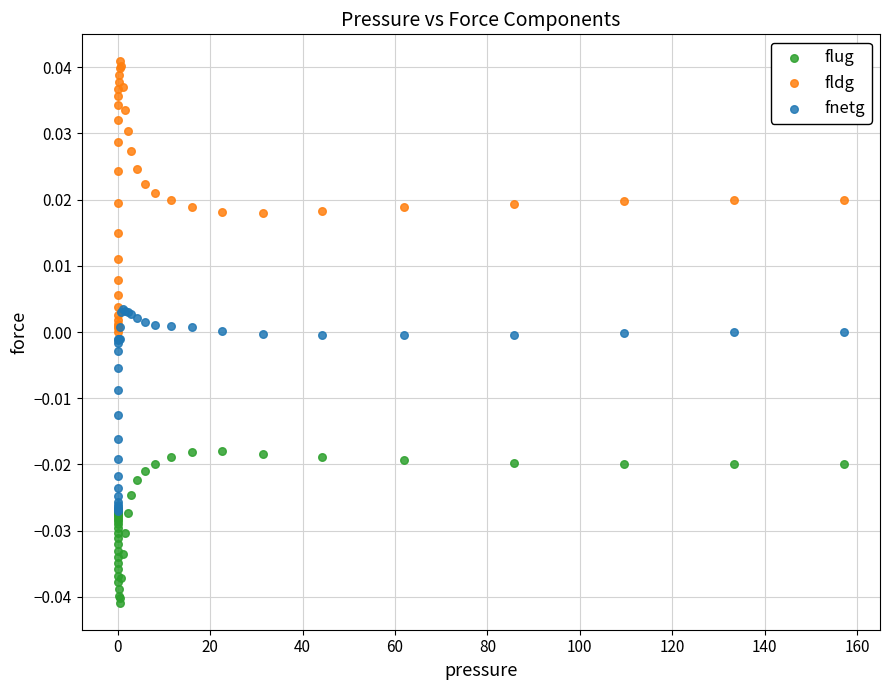

Which series contains the highest Y value?

fldg